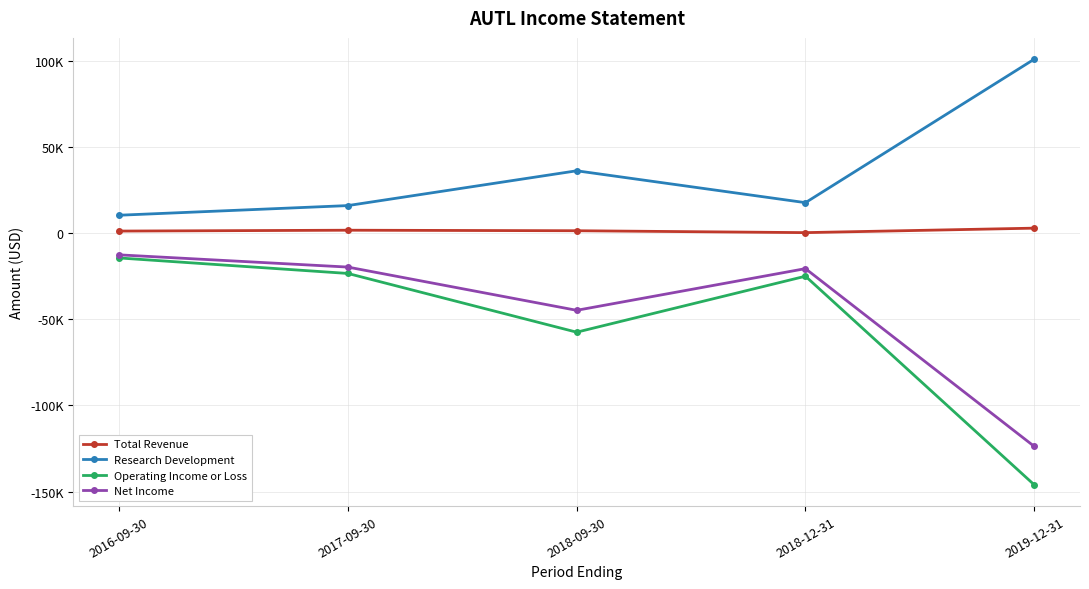

What is the label of the 3rd point from the right?

2018-09-30